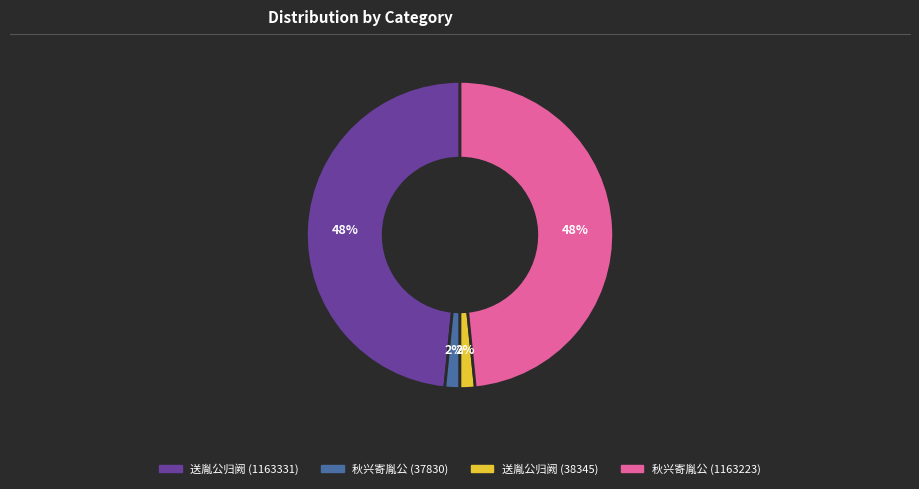

Between 秋兴寄胤公 (37830) and 秋兴寄胤公 (1163223), which is larger?

秋兴寄胤公 (1163223)